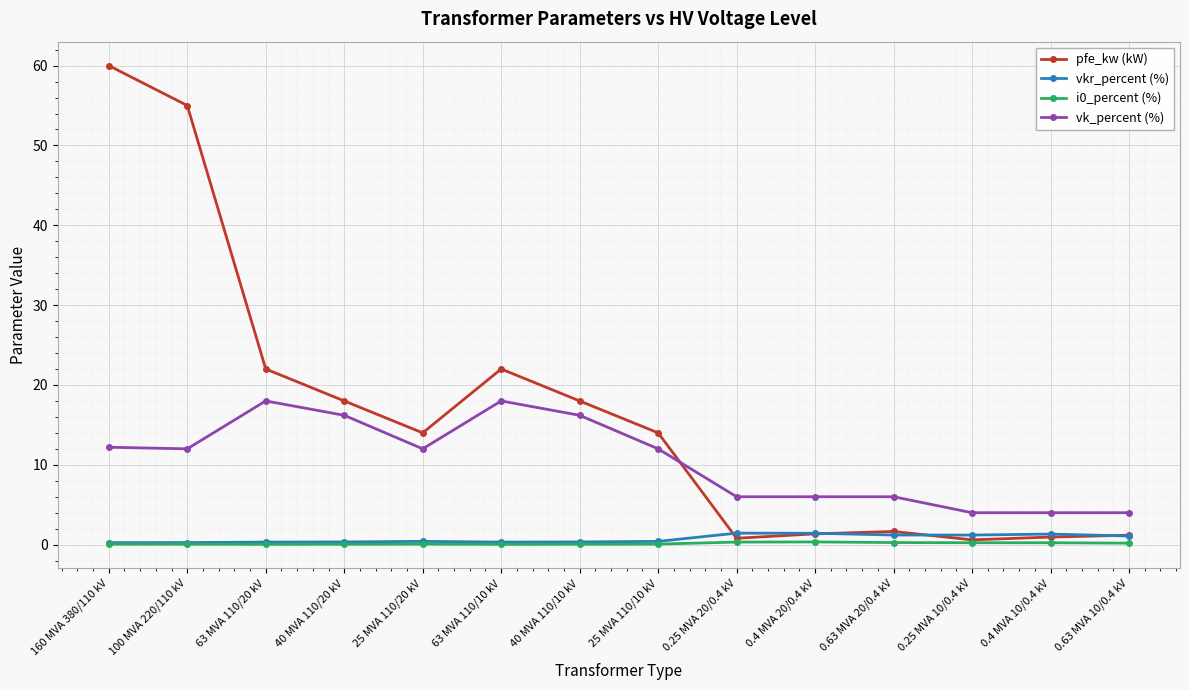

The value of i0_percent (%) at 0.63 MVA 20/0.4 kV is 0.3. True or false?

True